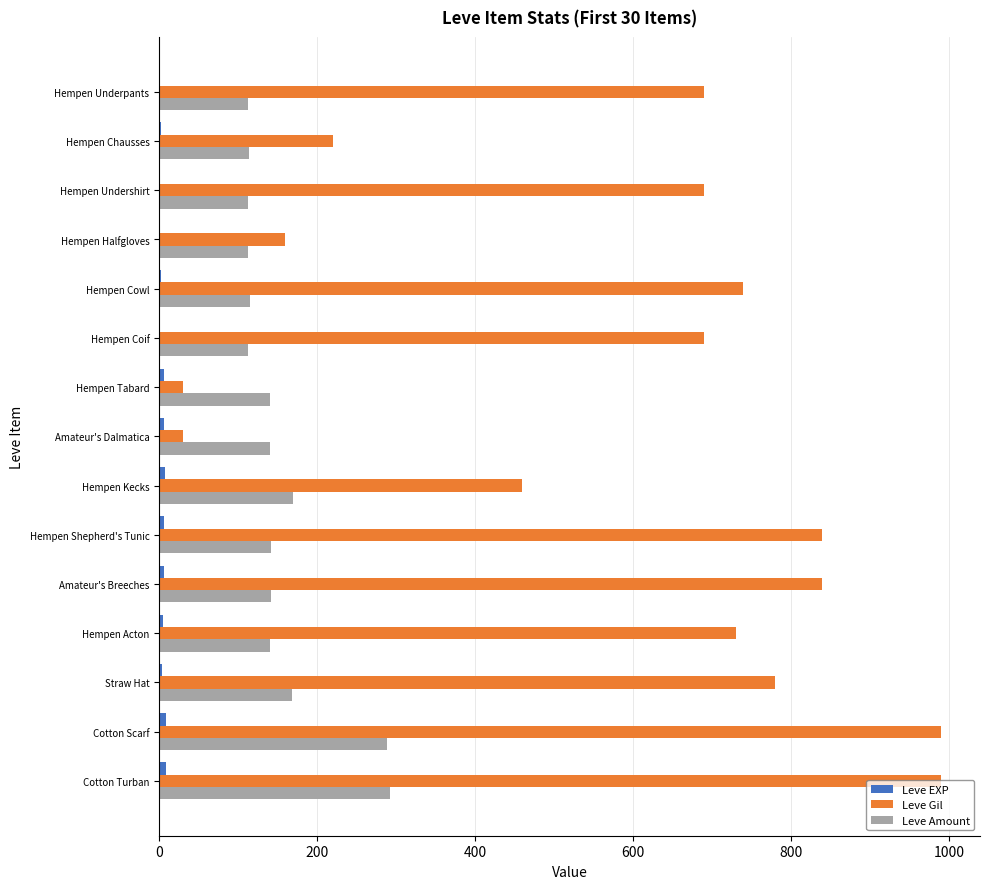

Which series has the largest total across all categories?

Leve Gil